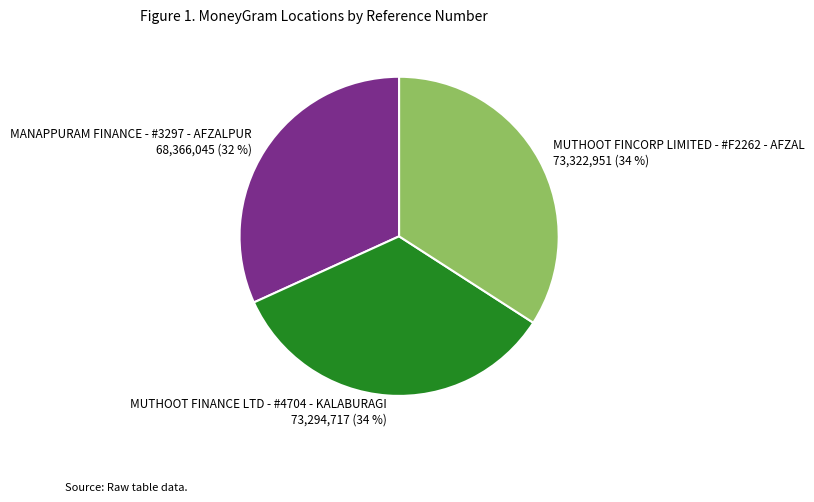

Combined, do MUTHOOT FINCORP LIMITED - #F2262 - AFZAL and MANAPPURAM FINANCE - #3297 - AFZALPUR account for over 50%?

Yes